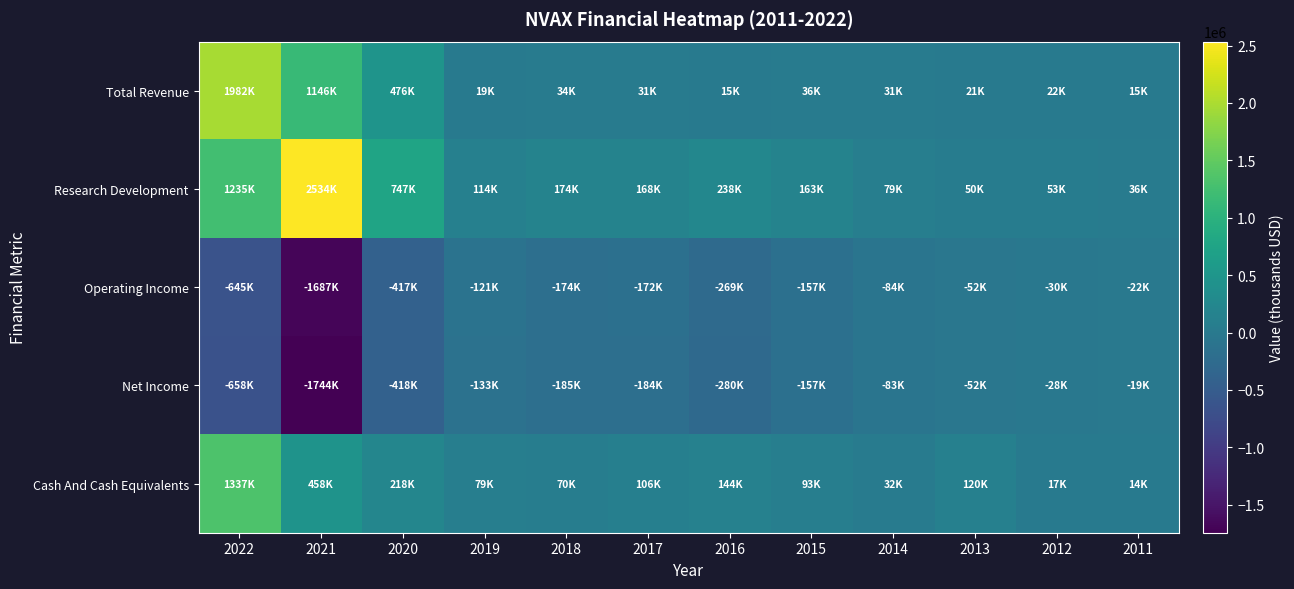

Reading left to right, extract all data points from this chart.

Total Revenue: 2022=1981900	2021=1146300	2020=475600	2019=18700	2018=34300	2017=31200	2016=15400	2015=36300	2014=30700	2013=20900	2012=22100	2011=14700
Research Development: 2022=1235300	2021=2534500	2020=747000	2019=113800	2018=173800	2017=168400	2016=237900	2015=162600	2014=79400	2013=50300	2012=53000	2011=36200
Operating Income: 2022=-644700	2021=-1686600	2020=-416700	2019=-120600	2018=-173900	2017=-171700	2016=-269100	2015=-157200	2014=-83700	2013=-52400	2012=-29700	2011=-21600
Net Income: 2022=-657900	2021=-1743800	2020=-418300	2019=-132700	2018=-184700	2017=-183800	2016=-280000	2015=-156900	2014=-82900	2013=-52000	2012=-28500	2011=-19400
Cash And Cash Equivalents: 2022=1336900	2021=458200	2020=218400	2019=78800	2018=70200	2017=106300	2016=144400	2015=93100	2014=32300	2013=119500	2012=17400	2011=14100